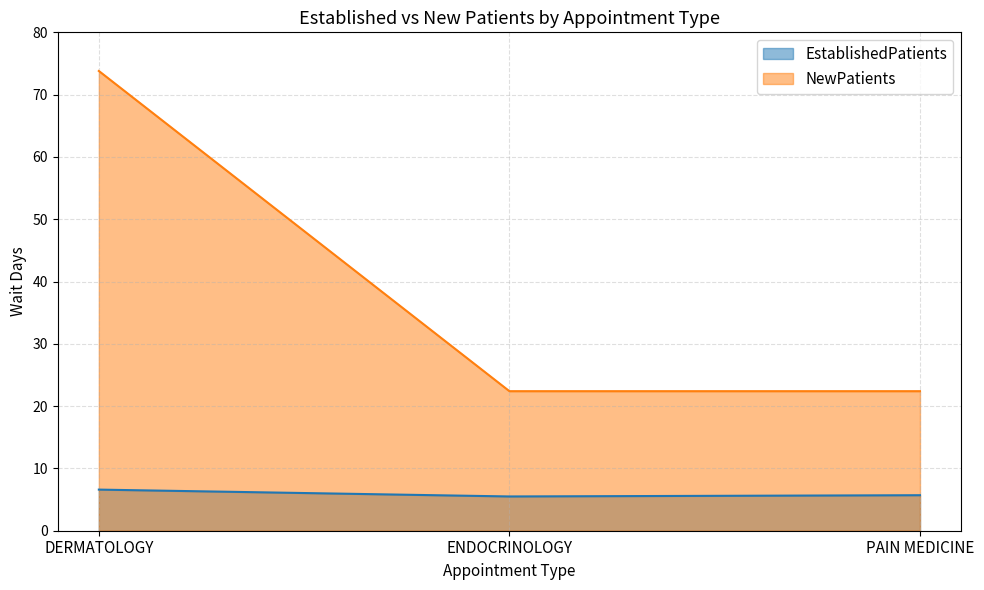

List the labels in order of EstablishedPatients value, smallest first.

ENDOCRINOLOGY, PAIN MEDICINE, DERMATOLOGY